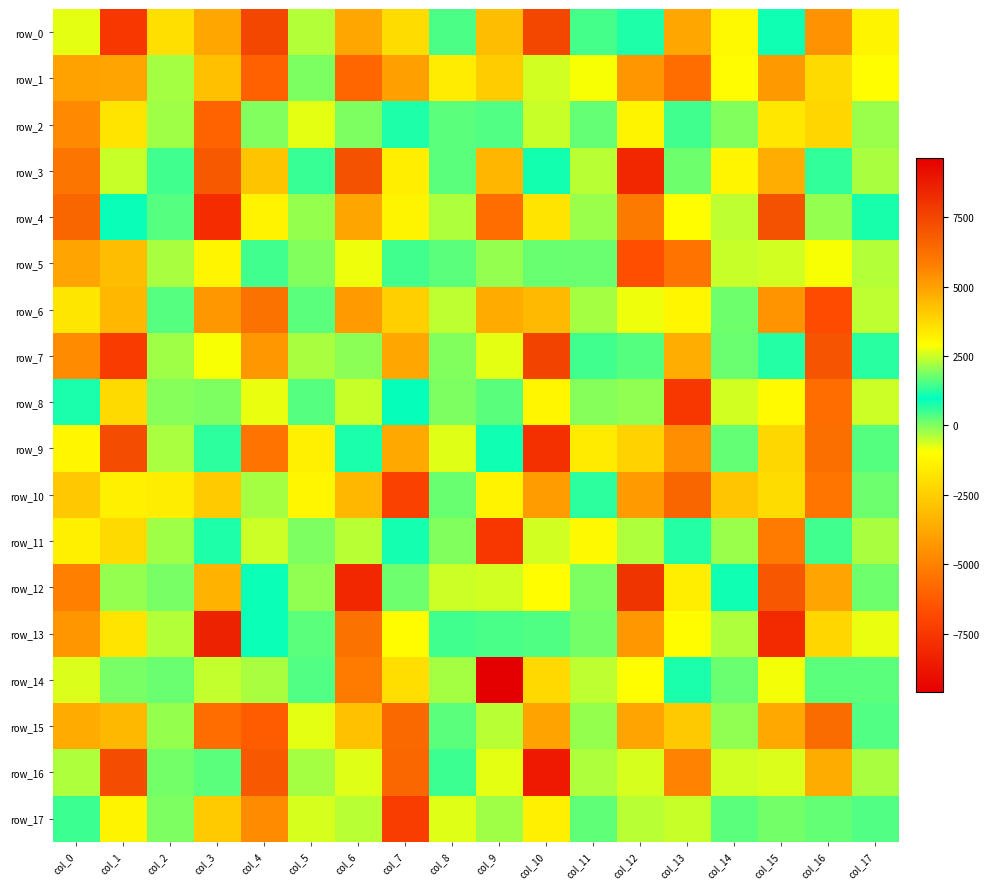

What is the average value of the row_11 series?

-459.7